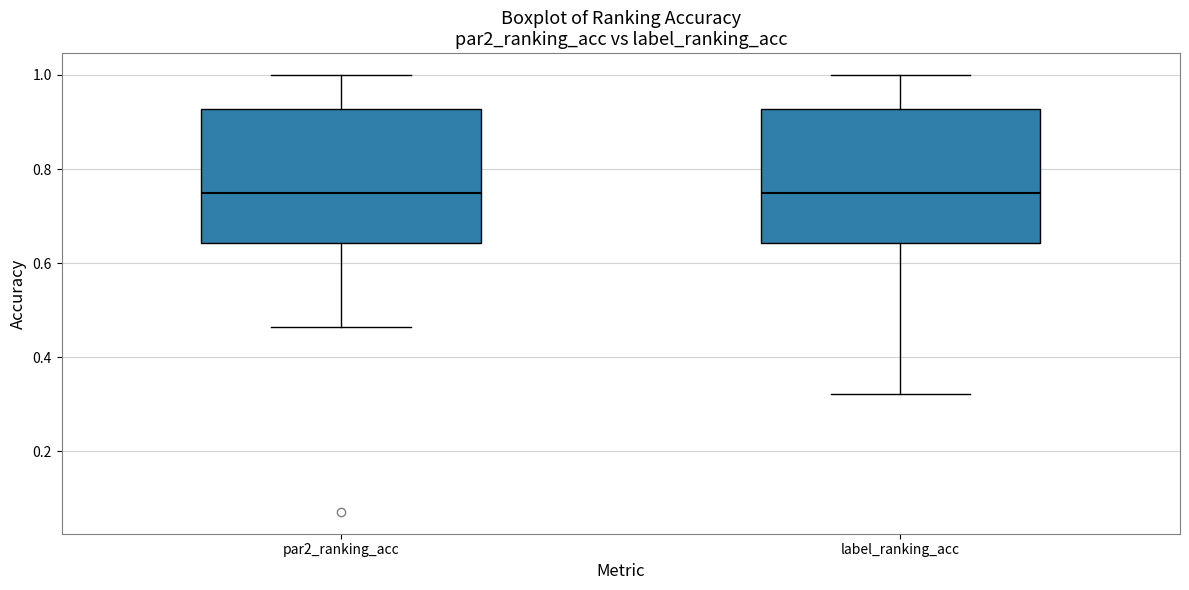

Reading left to right, read every box against the y-axis: the position of its median line, the range the box covers, and the ends of its whiskers. The values are not printed on the chart, so give them approximately, as read against the axis.

par2_ranking_acc: median 0.76, box 0.64 to 0.92, whiskers 0.46 to 1.00
label_ranking_acc: median 0.76, box 0.64 to 0.92, whiskers 0.32 to 1.00